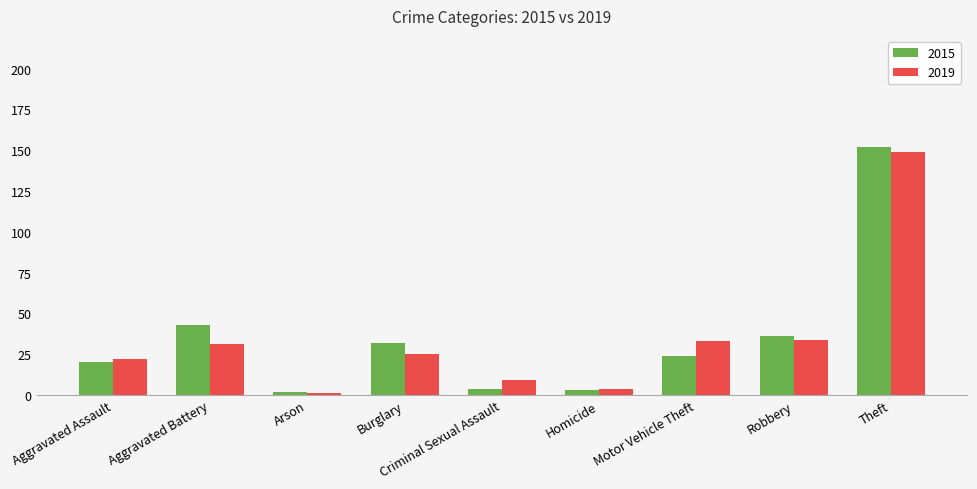

What is the difference between the 2015 values at Aggravated Assault and Aggravated Battery?

23